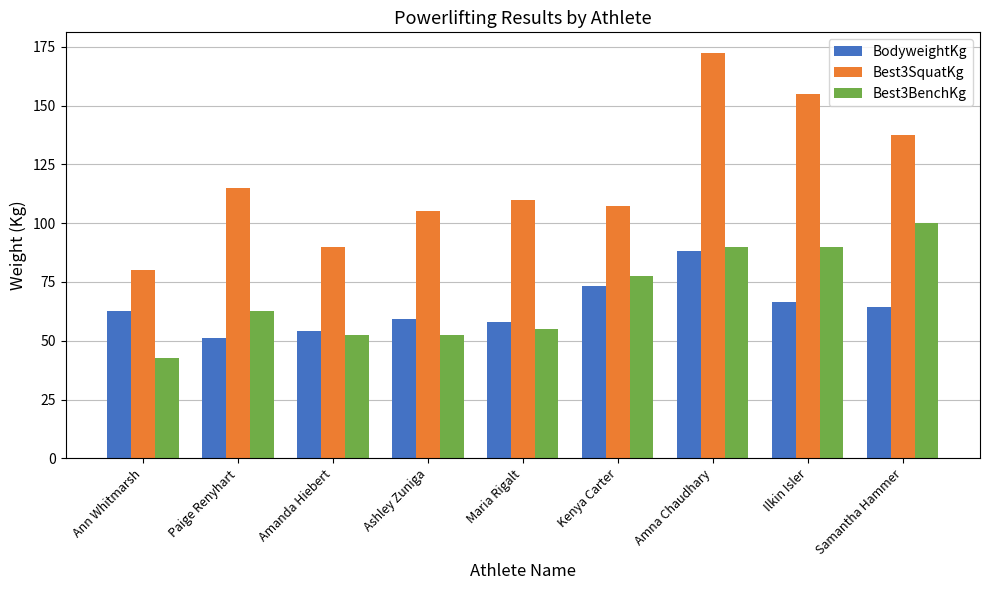

Reading left to right, what are all the values shown in this chart?

BodyweightKg: 62.5	51.0	54.0	59.4	58.0	73.1	88.3	66.6	64.5
Best3SquatKg: 80.0	115.0	90.0	105.0	110.0	107.5	172.5	155.0	137.5
Best3BenchKg: 42.5	62.5	52.5	52.5	55.0	77.5	90.0	90.0	100.0